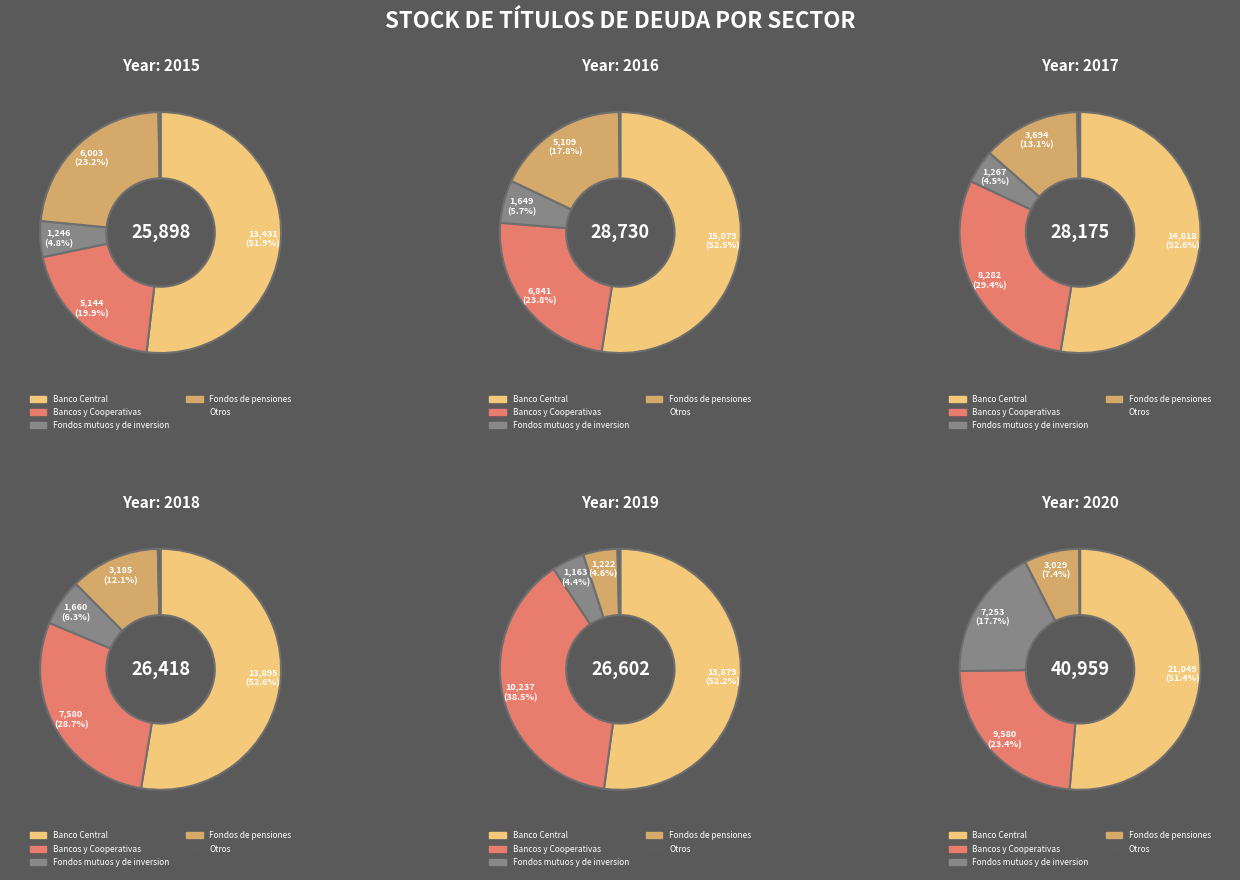

At 2020, list the series in order from smallest to largest.

Otros, Fondos de pensiones, Fondos mutuos y de inversion, Bancos y Cooperativas, Banco Central